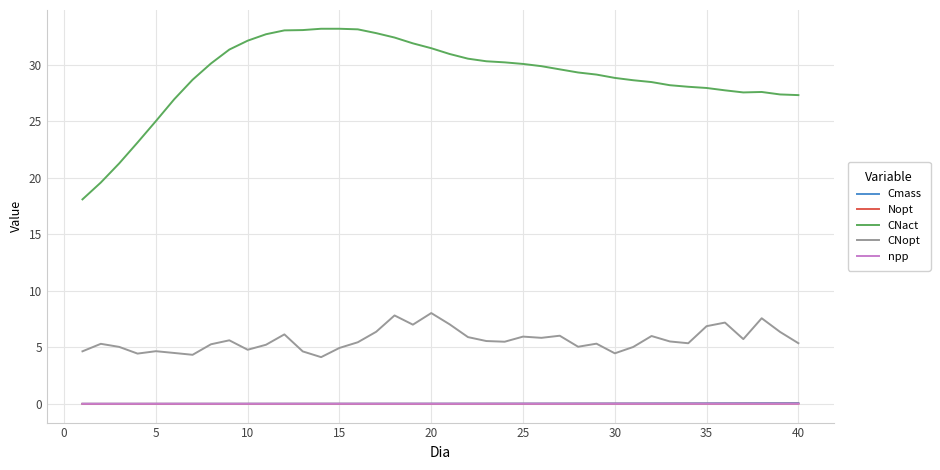

What is the lowest value of the CNopt series?

4.1